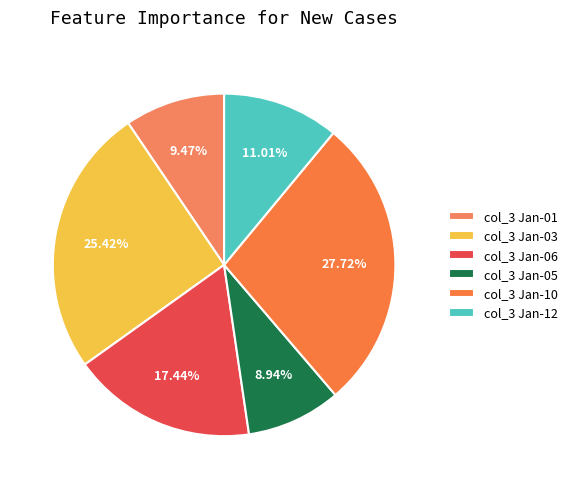

Is there a majority slice in this chart?

No